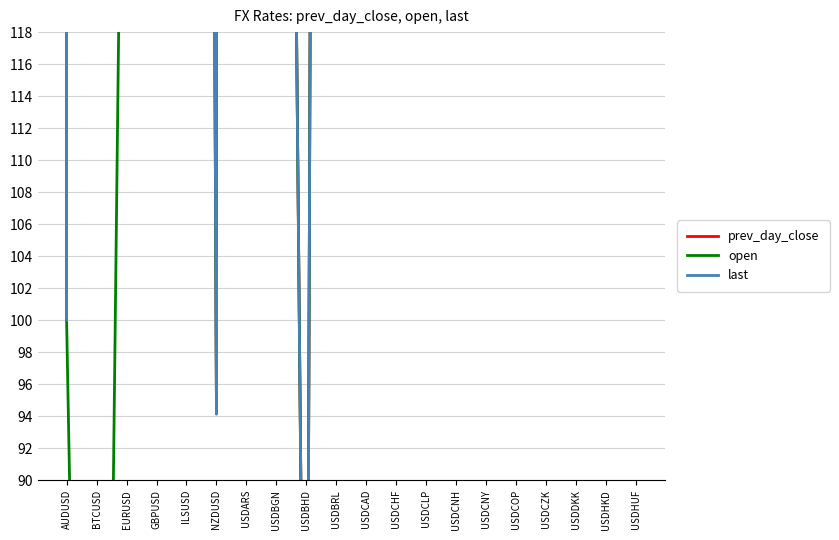

Between NZDUSD and USDCOP, which series saw the biggest shift?

last